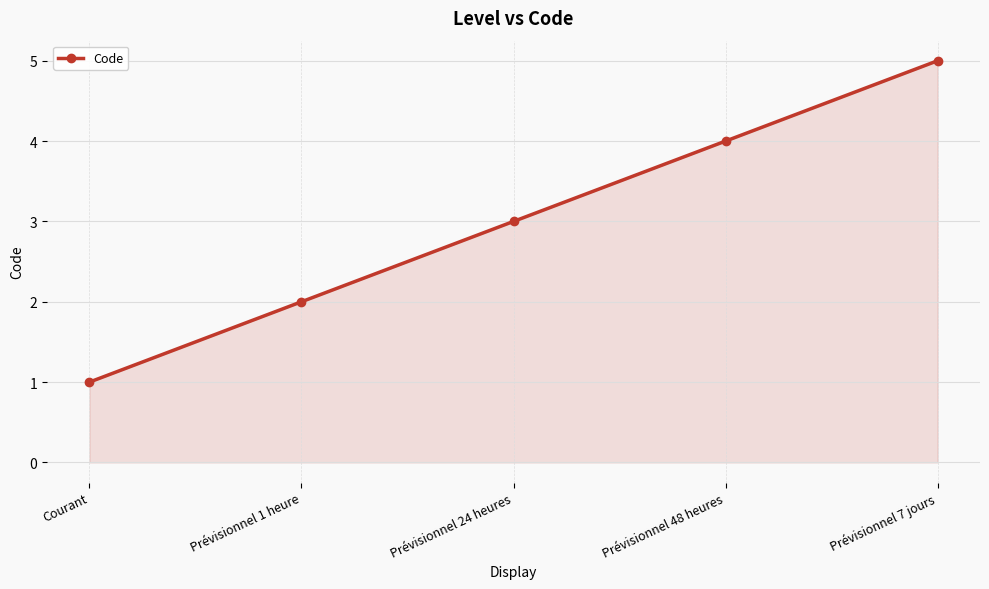

What is the smallest value displayed?

1